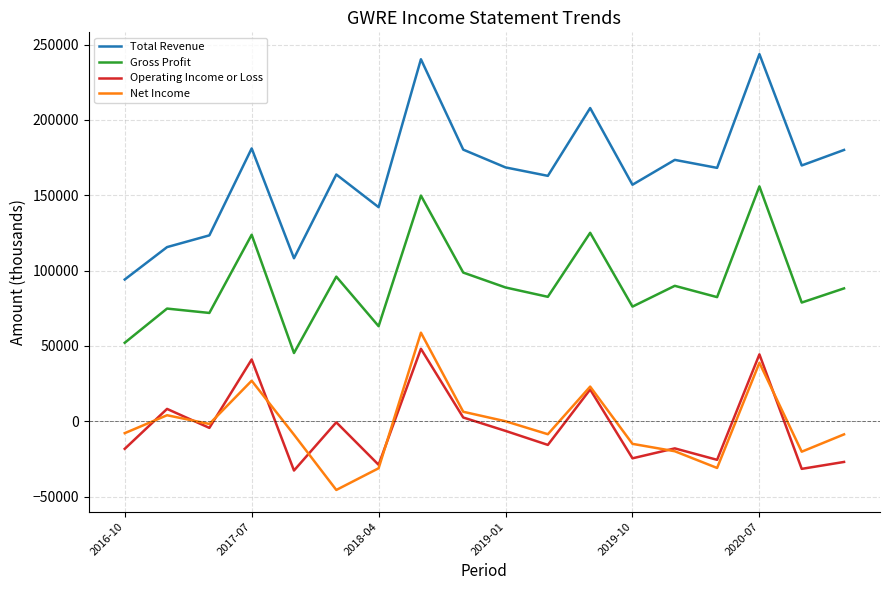

Which series has the largest range (max minus min)?

Total Revenue